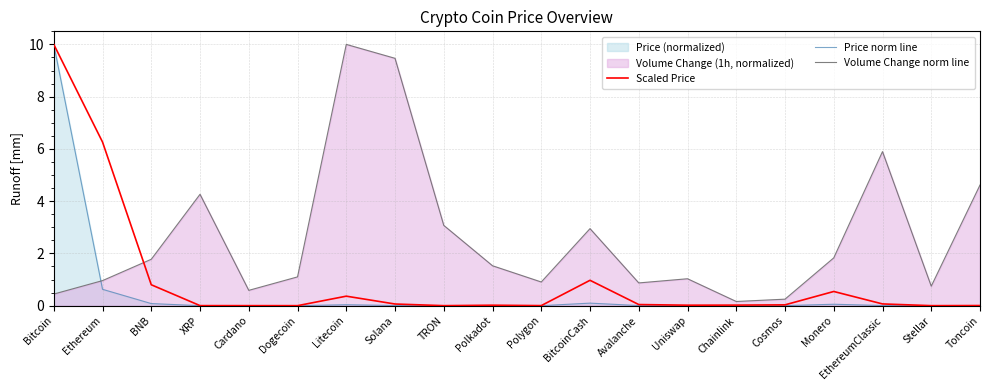

Does the chart have visible grid lines?

Yes